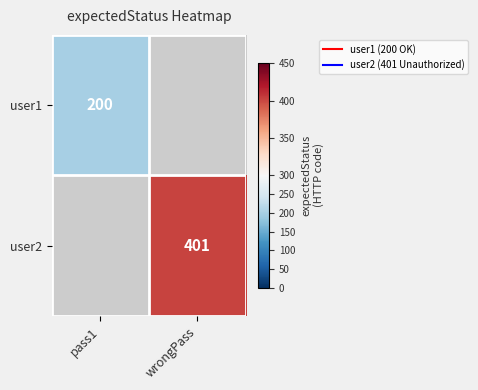

At wrongPass, list the series in order from largest to smallest.

user1, user2